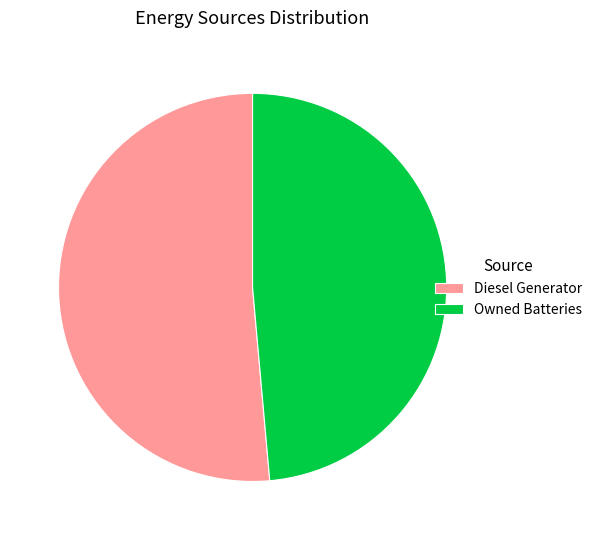

True or false: Owned Batteries accounts for 49% of the total.

True